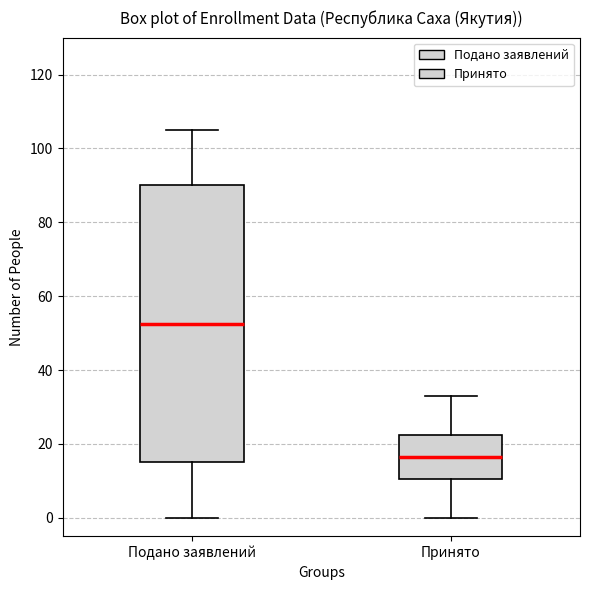

Which box is the tallest, from its lower edge to its upper edge?

Подано заявлений